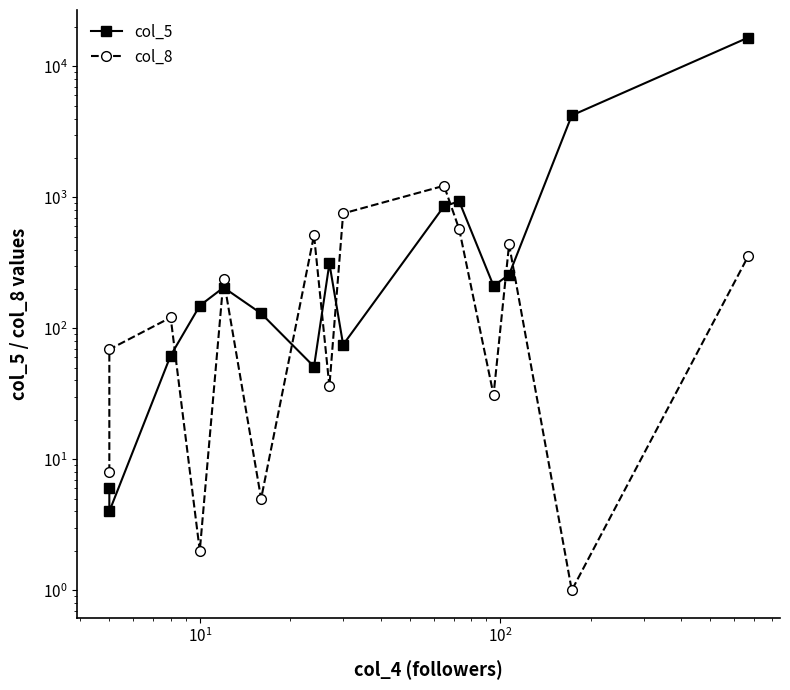

List the series in order of their peak value, lowest first.

col_8, col_5